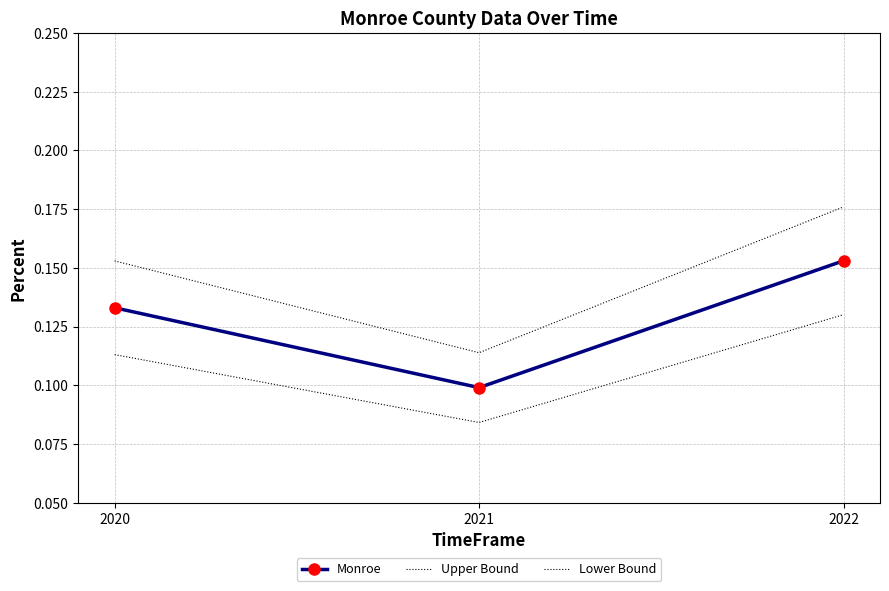

At which label is Upper Bound closest to 0?

2021